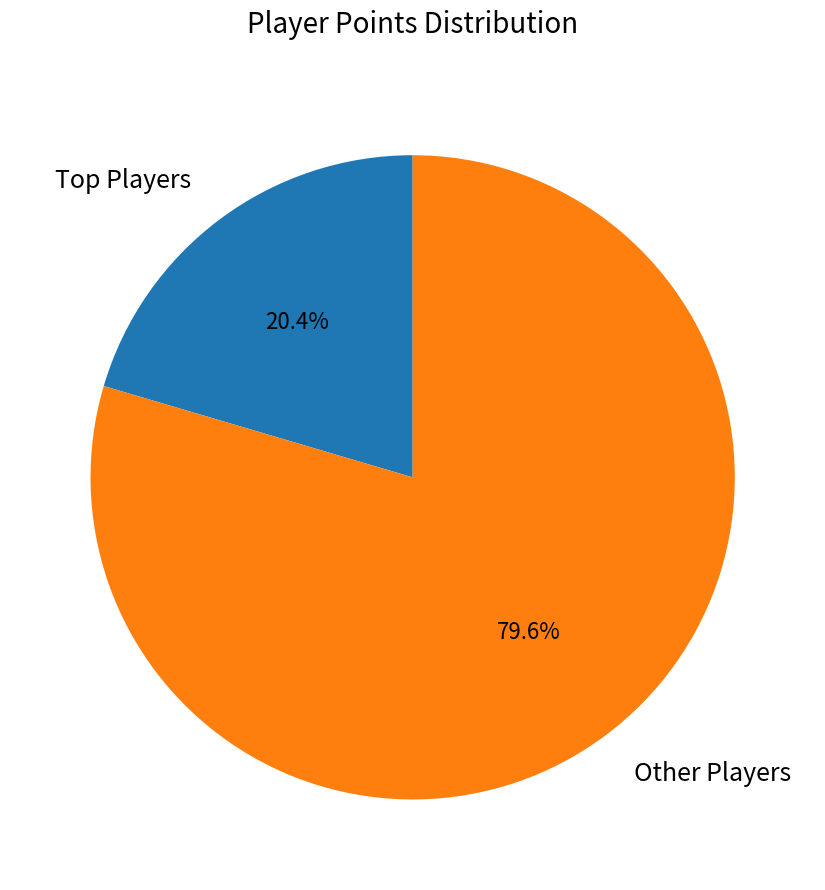

Which slice is the smallest?

Top Players